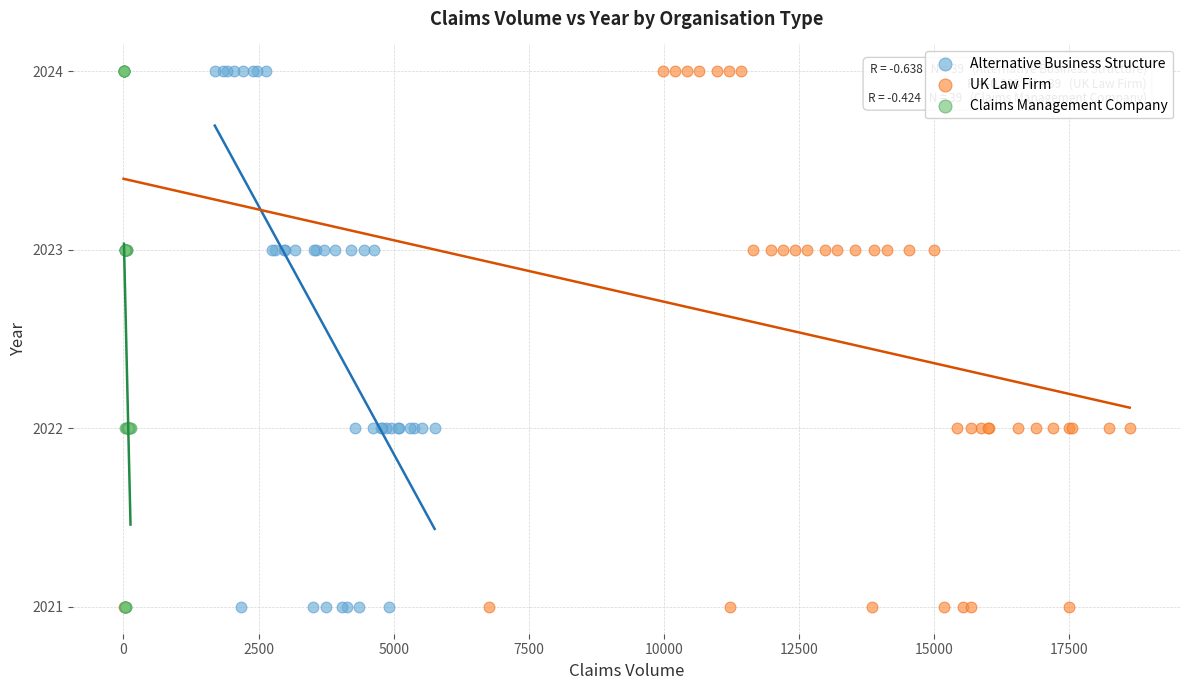

What are all the series names shown in the legend?

Alternative Business Structure, UK Law Firm, Claims Management Company